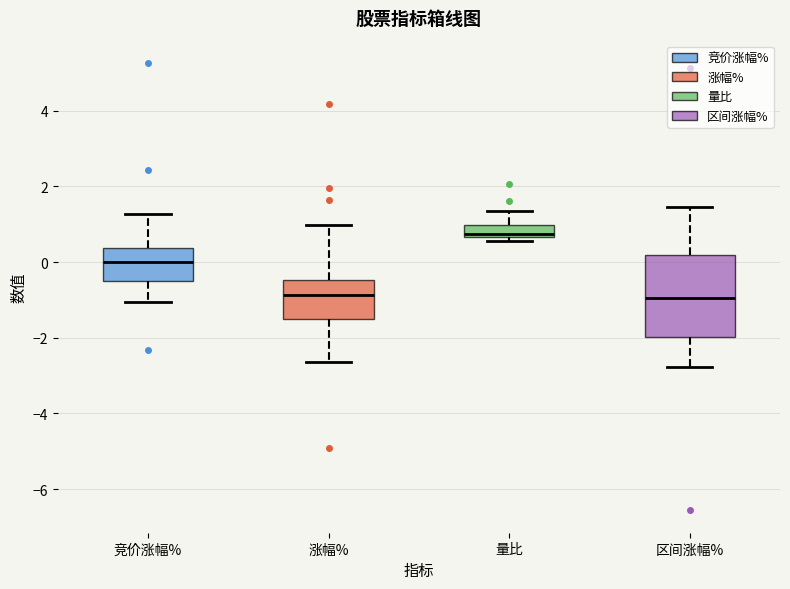

Where does the median line of the box for 量比 sit on the y-axis? The values are not printed on the chart, so give them approximately, as read against the axis.

0.8